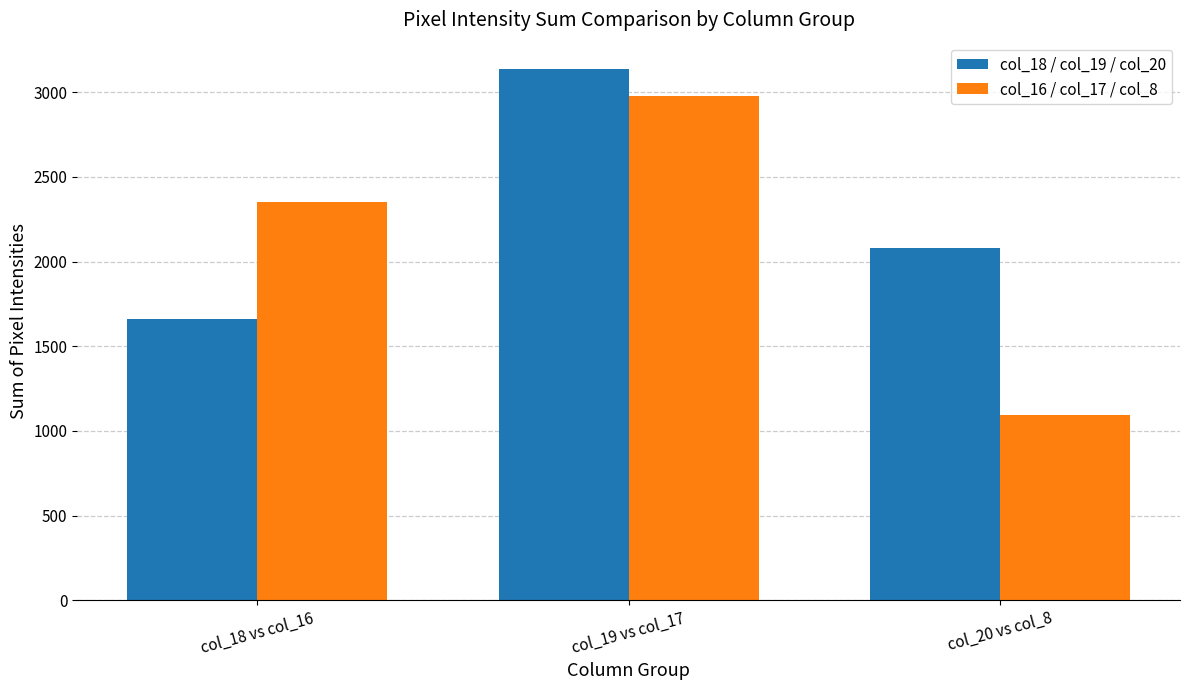

How many data points in col_16 / col_17 / col_8 are less than 2354?

1